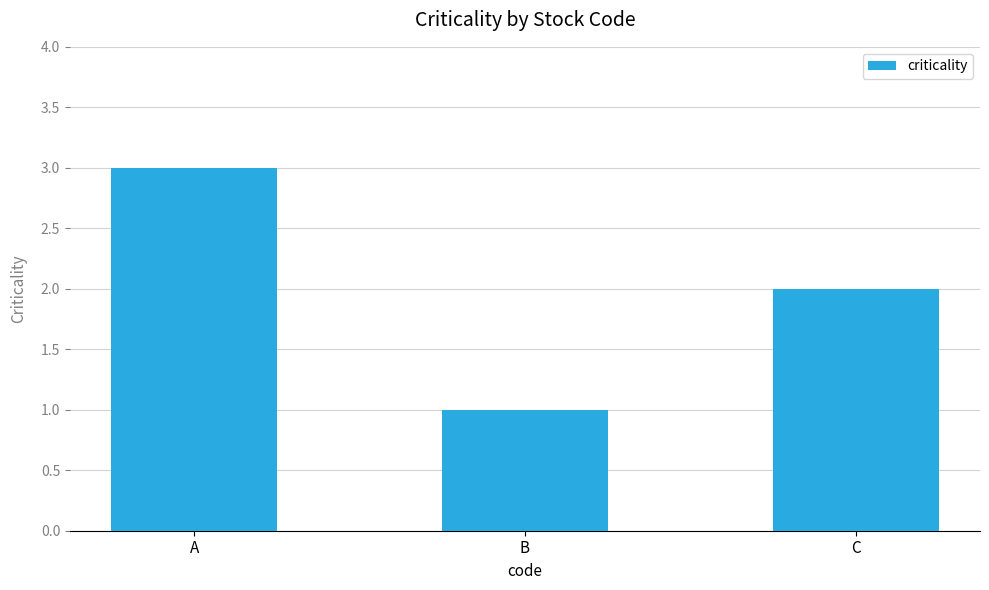

List the labels in order of value, largest first.

A, C, B